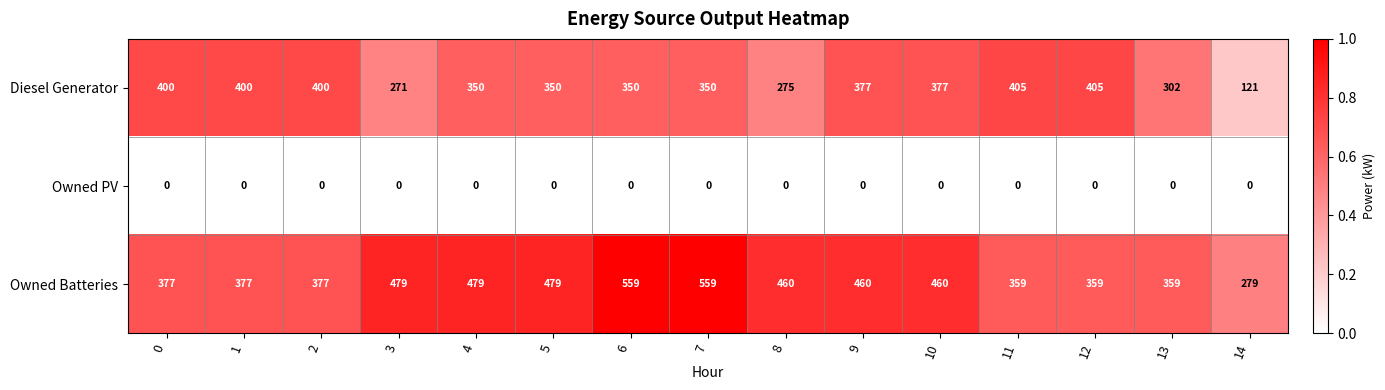

Rank the series by their average value, from lowest to highest.

Owned PV, Diesel Generator, Owned Batteries